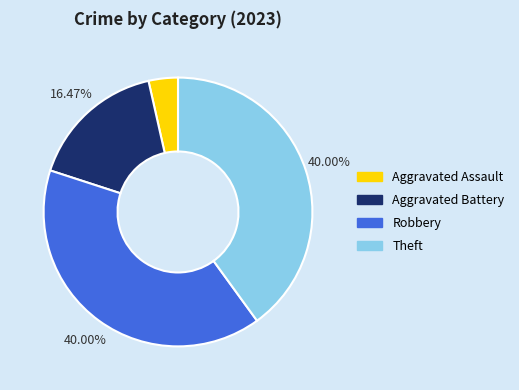

Approximately how many times larger is the value at Theft compared to Aggravated Assault?

11.3